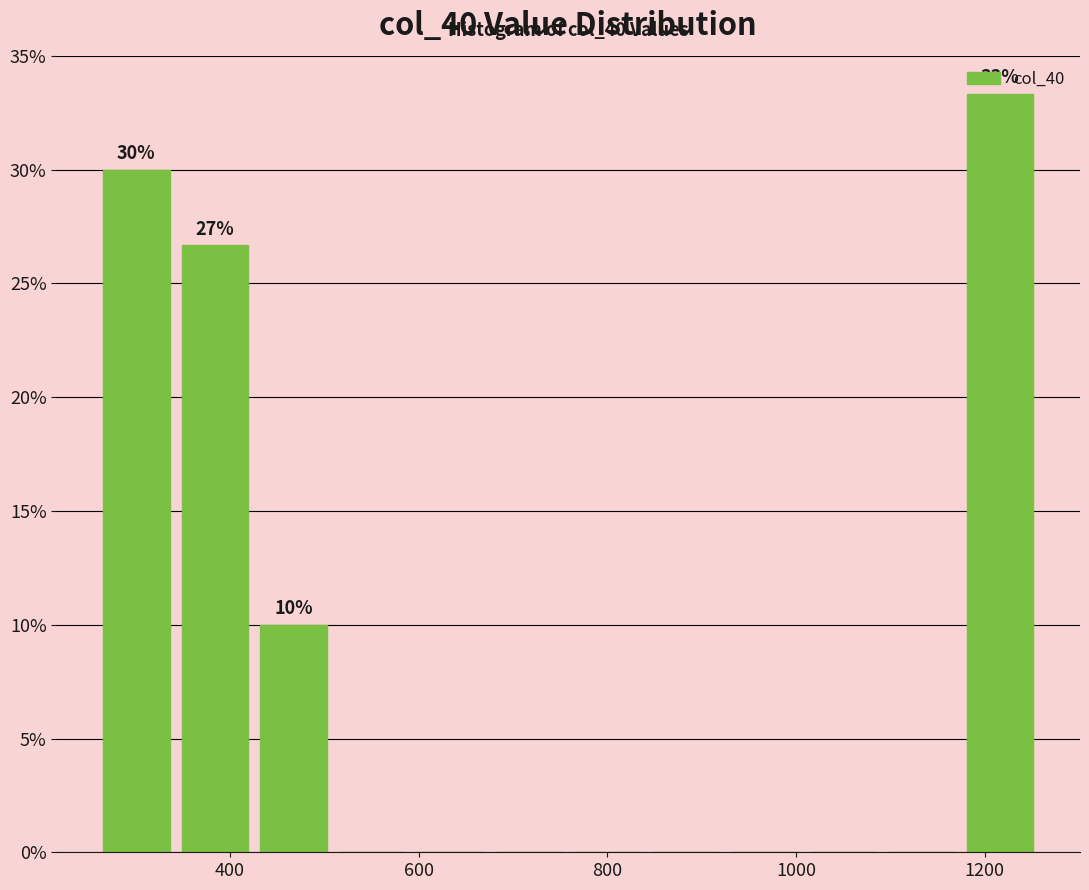

Which range on the x-axis has the tallest bar?

1180 to 1260